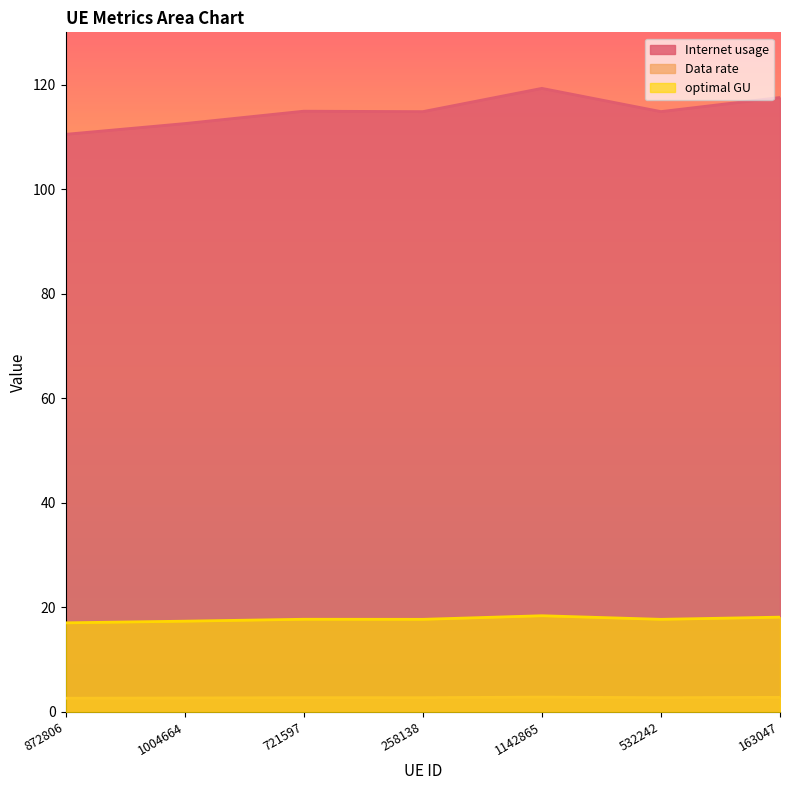

What is the value of the Data rate point at the 4th from the left?

17.7